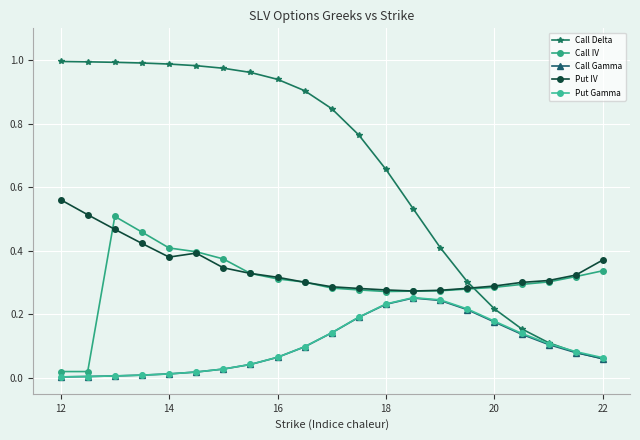

At which label does Put IV reach its peak?

12